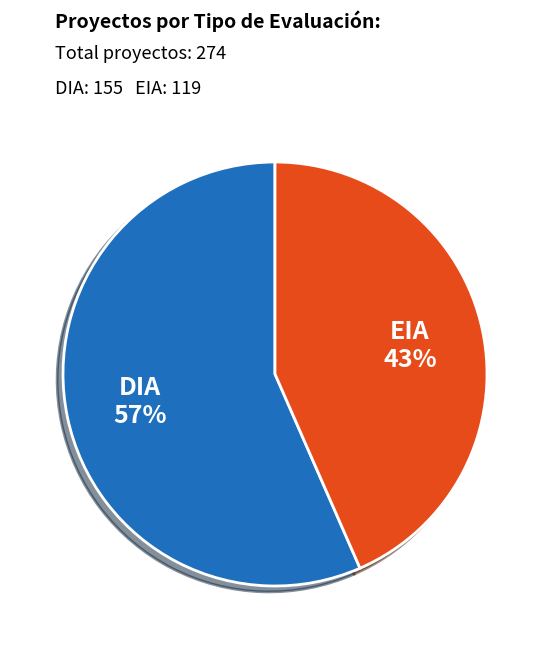

Is there any slice that represents more than half of the pie?

Yes